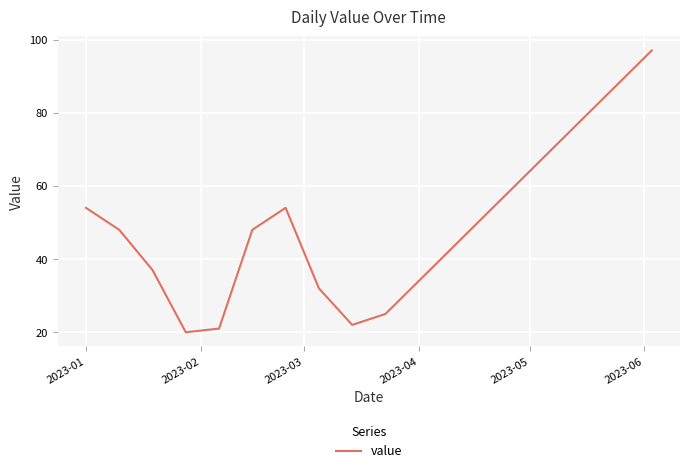

What is the smallest value displayed?

20